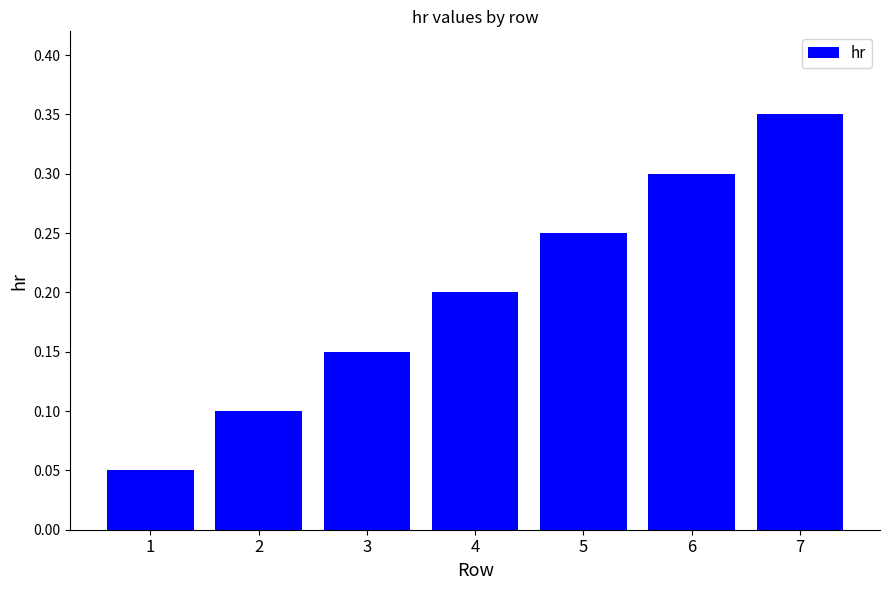

Does the chart contain any negative values?

No